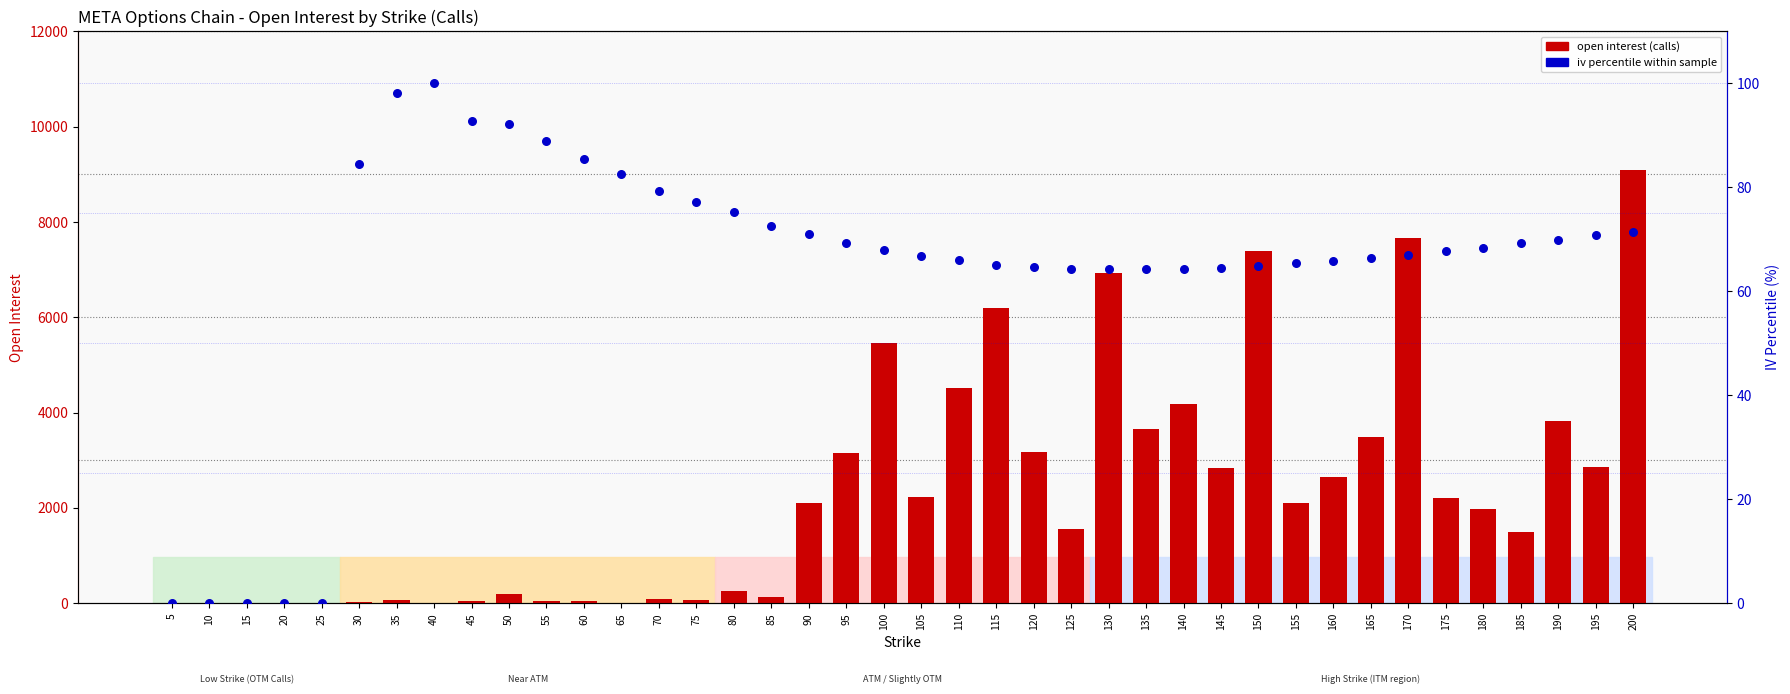

What is the total value across all series at 115?

6256.1